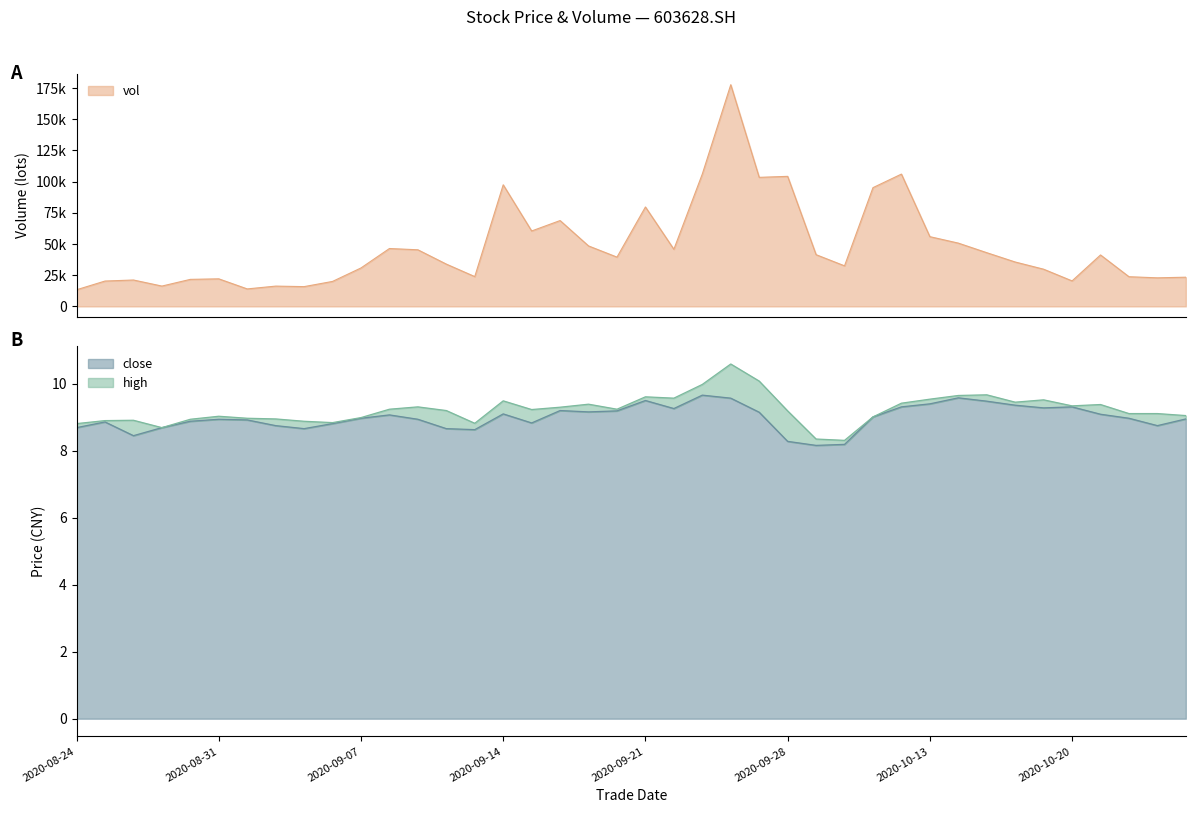

True or false: vol has a value of 43055.0 at 20201015.

True